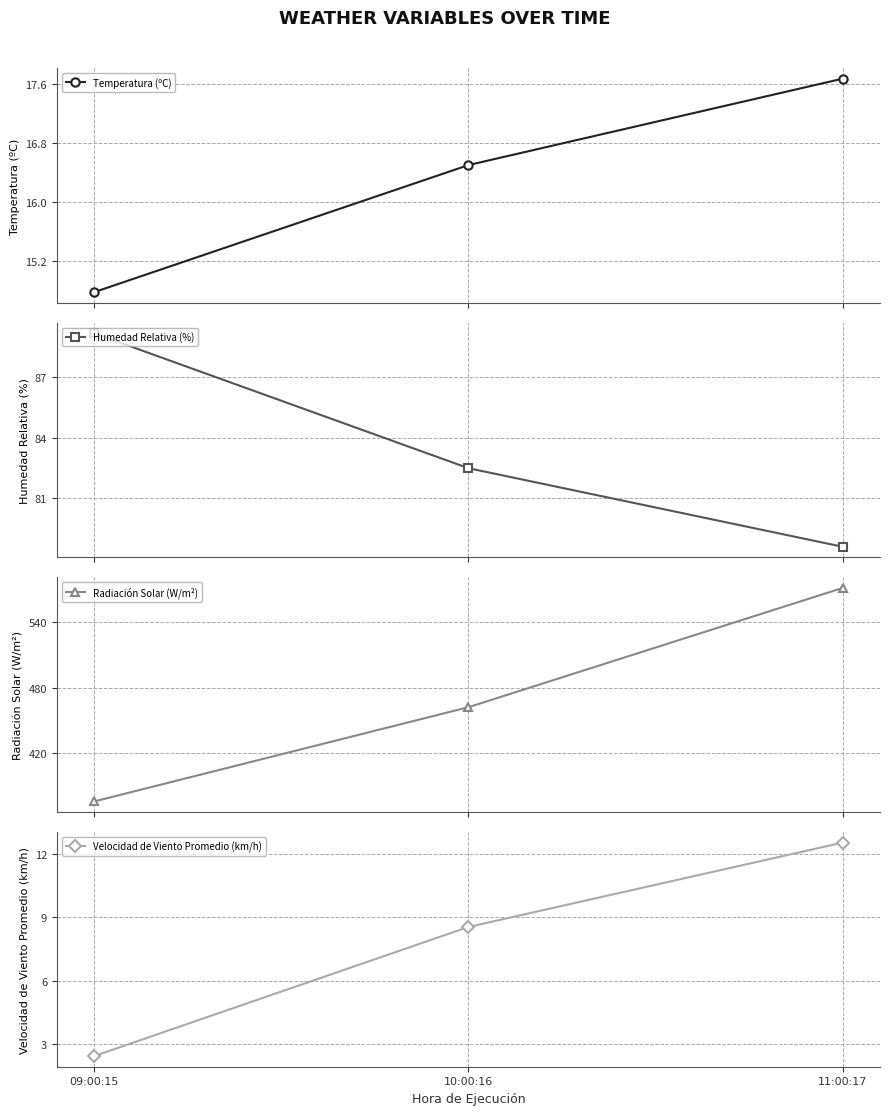

What is the sum of the Humedad Relativa (%) values at 11:00:17 and 10:00:16?

161.0